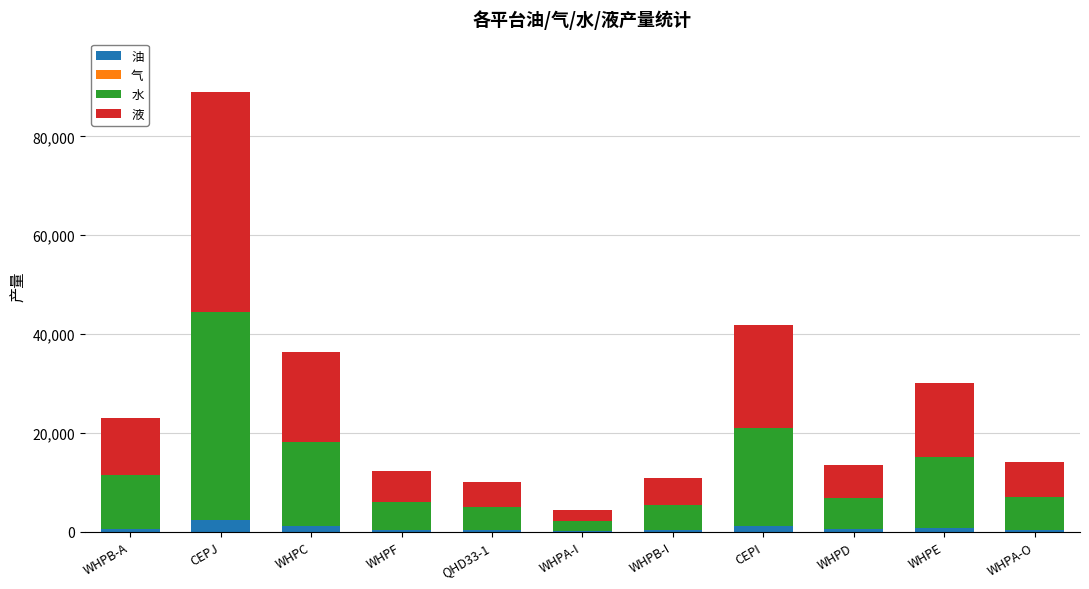

What is the sum of all 油 values?

8351.8